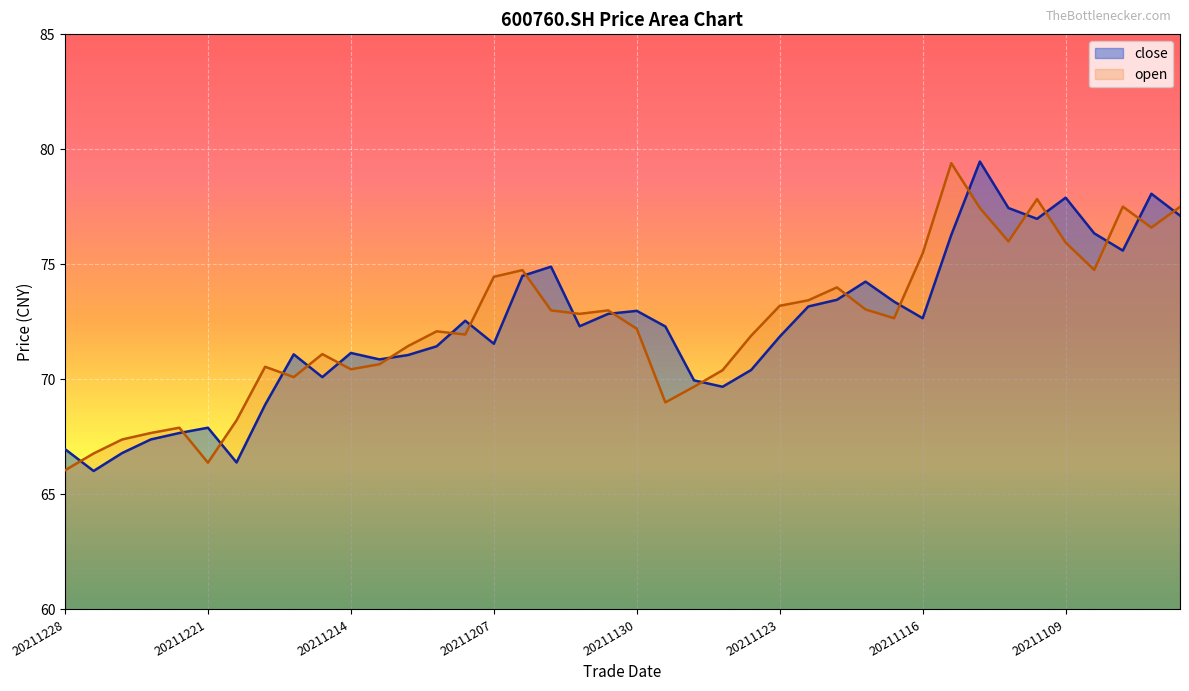

Reading left to right, extract all data points from this chart.

close: 67.0	66.0	66.8	67.4	67.7	67.9	66.4	68.9	71.1	70.1	71.2	70.9	71.1	71.4	72.5	71.5	74.5	74.9	72.3	72.8	73.0	72.3	70.0	69.7	70.4	71.9	73.2	73.5	74.2	73.4	72.7	76.3	79.5	77.5	77.0	77.9	76.3	75.6	78.1	77.1
open: 66.0	66.8	67.4	67.7	67.9	66.4	68.2	70.5	70.1	71.1	70.4	70.7	71.5	72.1	72.0	74.5	74.8	73.0	72.8	73.0	72.2	69.0	69.7	70.4	71.9	73.2	73.4	74.0	73.0	72.7	75.5	79.4	77.5	76.0	77.8	76.0	74.8	77.5	76.6	77.5